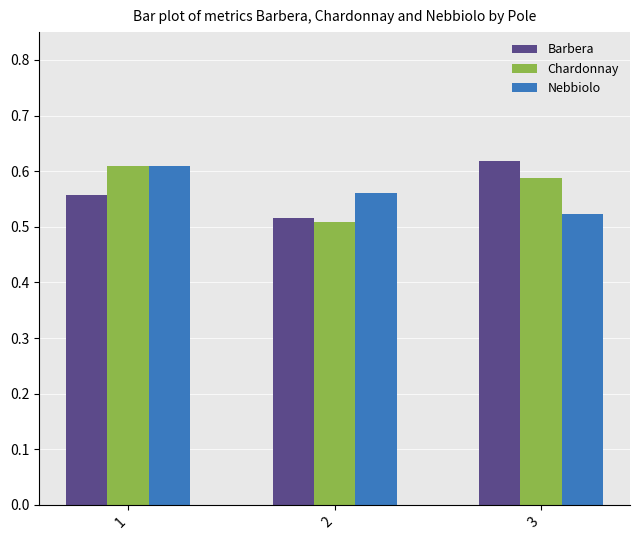

What is the sum of all Chardonnay values?

1.7